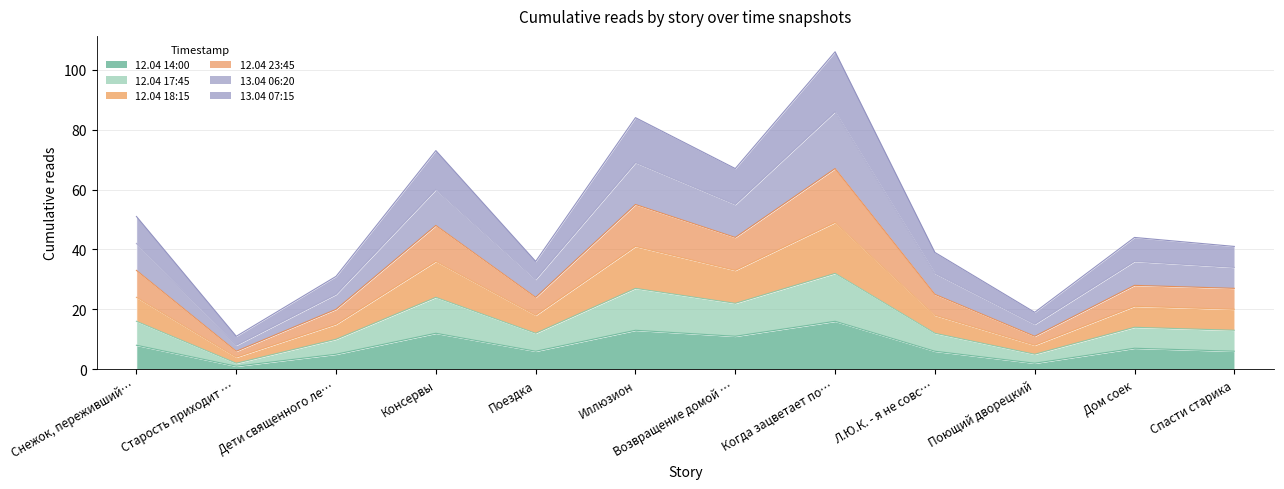

True or false: 13.04 06:20 and 13.04 07:15 intersect in this chart.

False